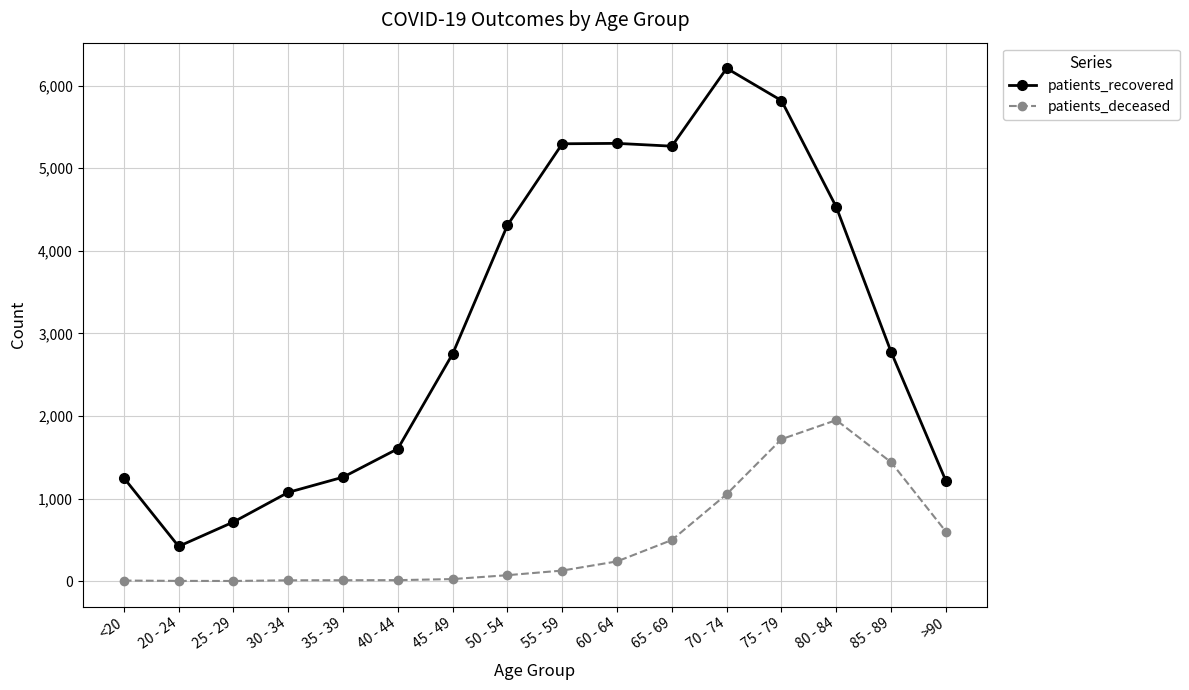

Is it true that patients_deceased equals 2 at 25 - 29?

True